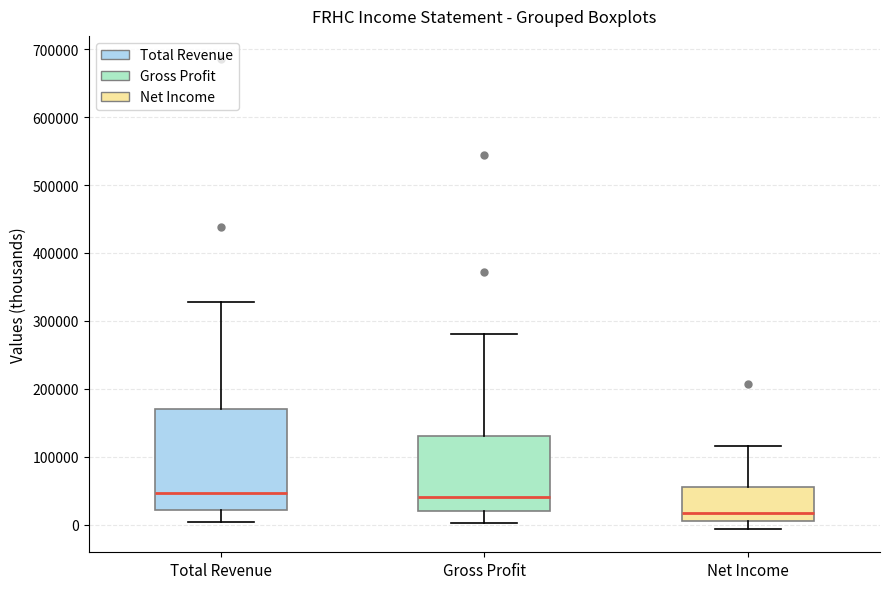

Comparing the boxes themselves (not the whiskers), which one is the tallest?

Total Revenue